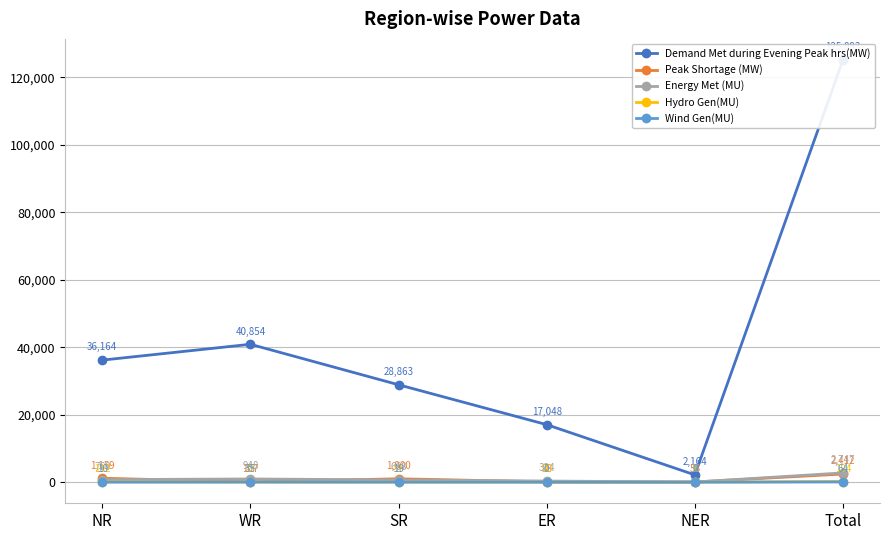

At which label does Peak Shortage (MW) first exceed 1000?

NR